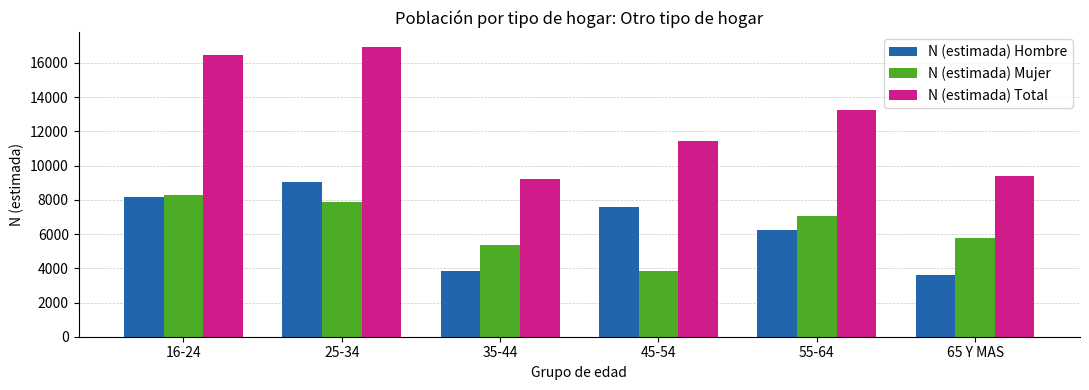

Reading left to right, extract all data points from this chart.

N (estimada) Hombre: 16-24=8156	25-34=9054	35-44=3827	45-54=7595	55-64=6241	65 Y MAS=3624
N (estimada) Mujer: 16-24=8285	25-34=7883	35-44=5377	45-54=3833	55-64=7037	65 Y MAS=5753
N (estimada) Total: 16-24=16442	25-34=16938	35-44=9204	45-54=11428	55-64=13278	65 Y MAS=9377